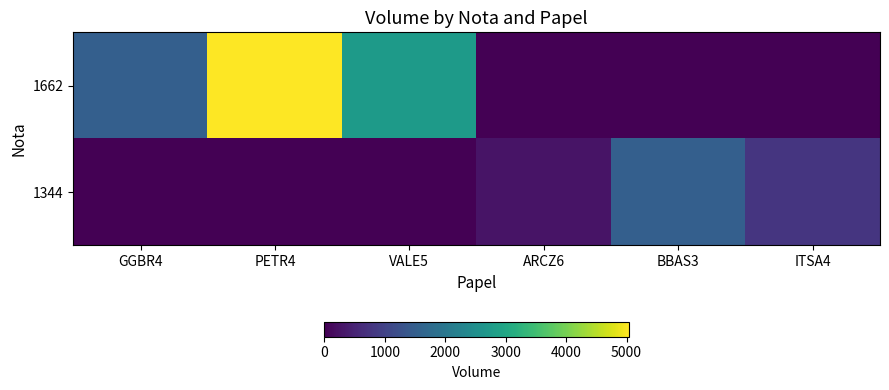

Between ARCZ6 and VALE5, which is larger?

VALE5